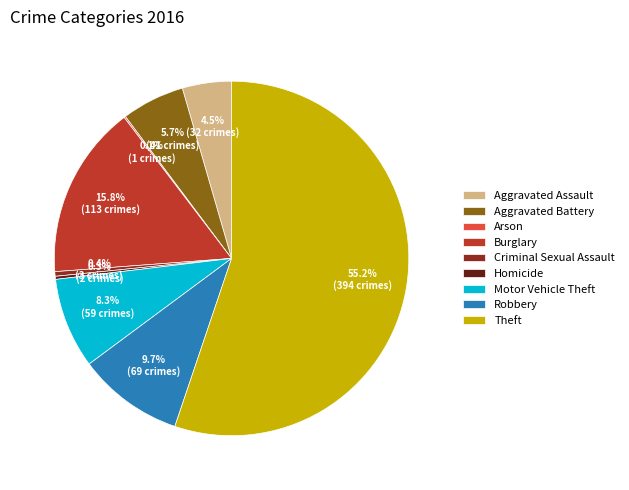

Between Theft and Aggravated Assault, which is larger?

Theft